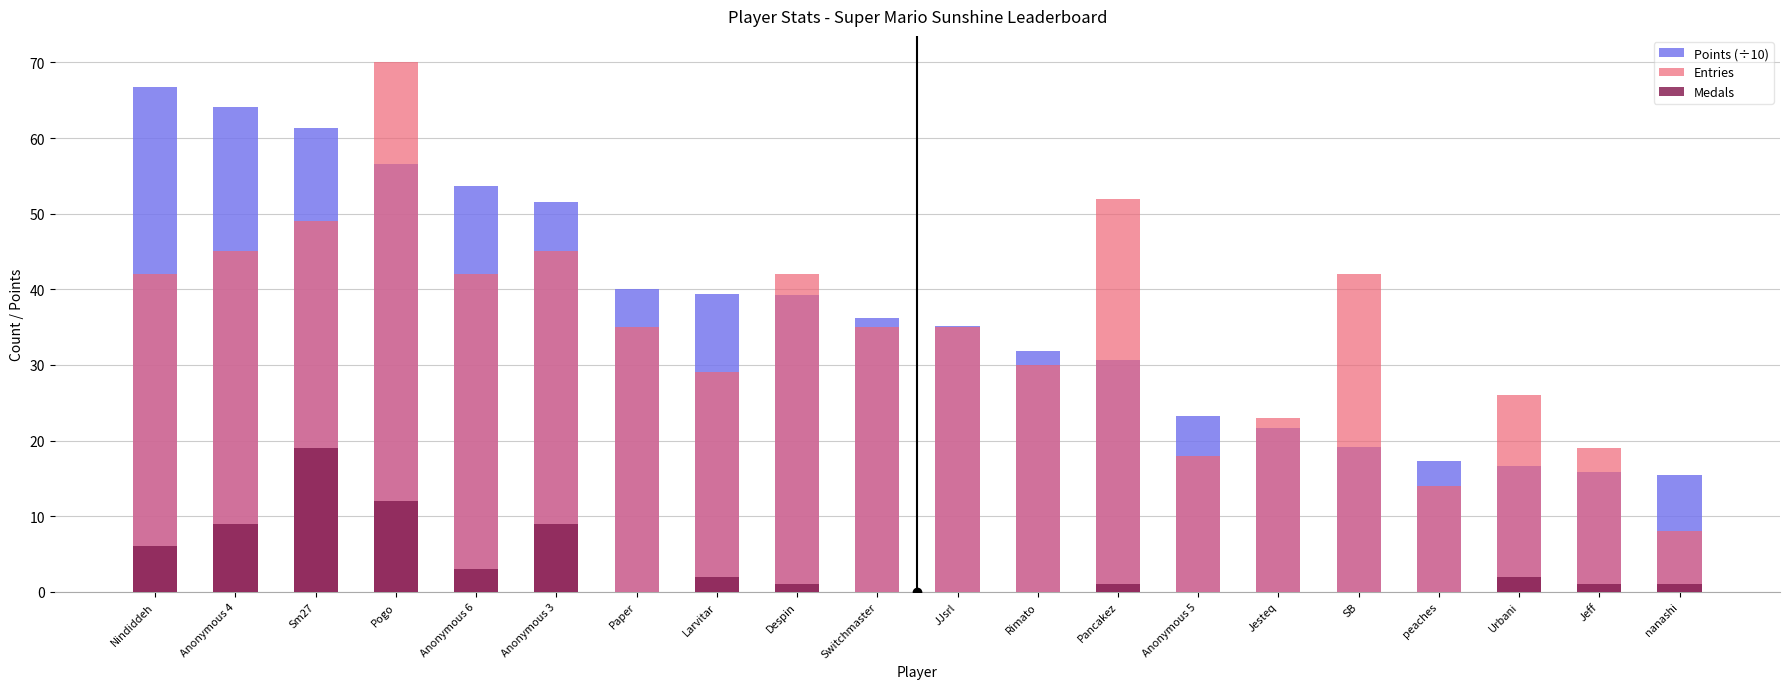

What is the label of the 3rd bar from the left?

Sm27